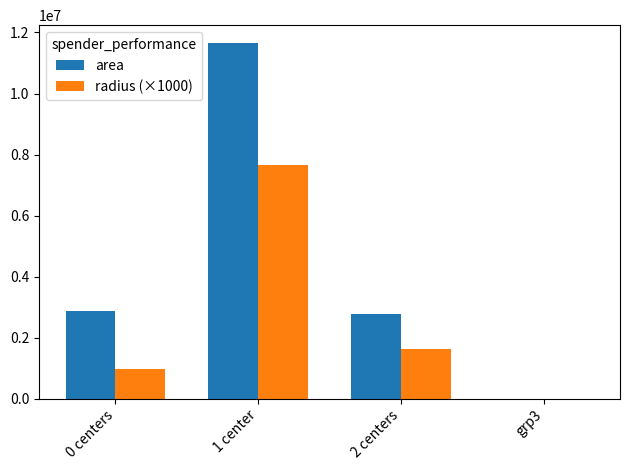

How many positive values does the radius (×1000) series have?

3